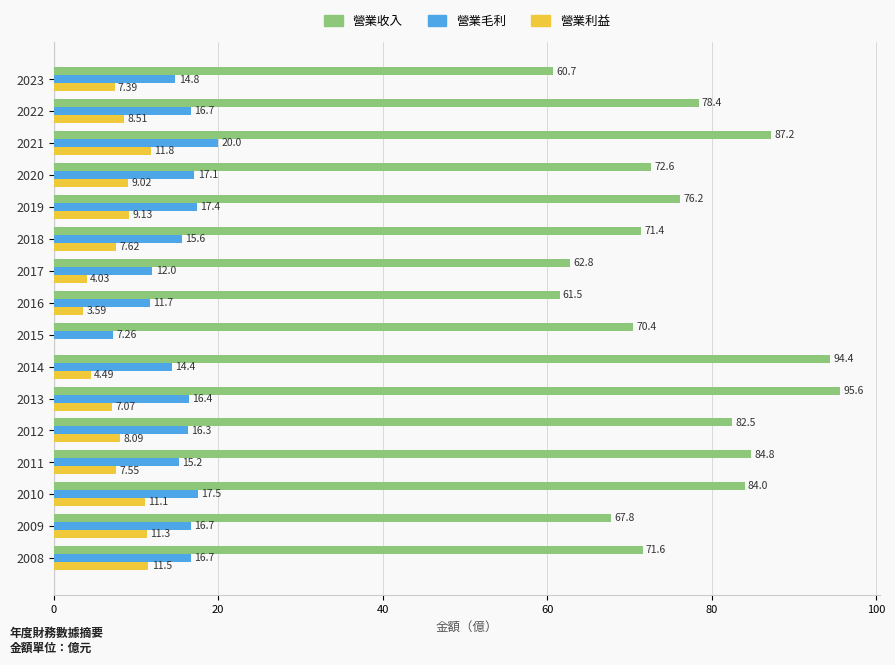

At how many categories does at least one series exceed 45?

16